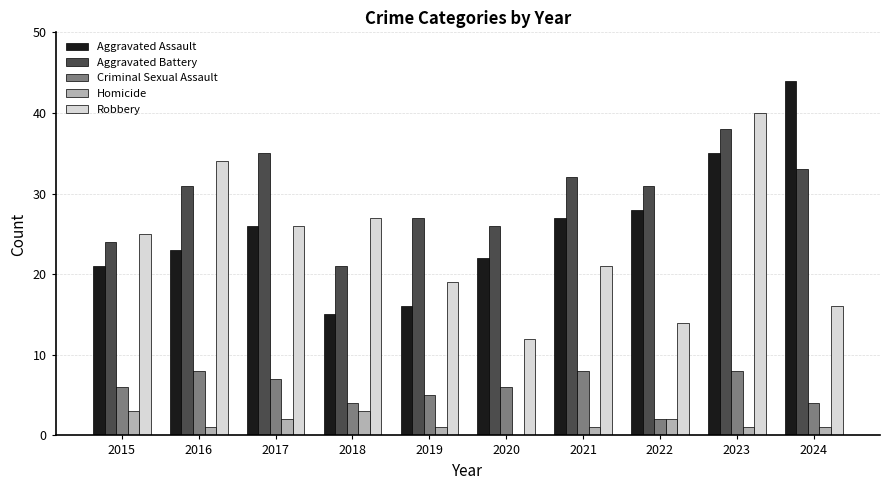

What is the average value of the Criminal Sexual Assault series?

6